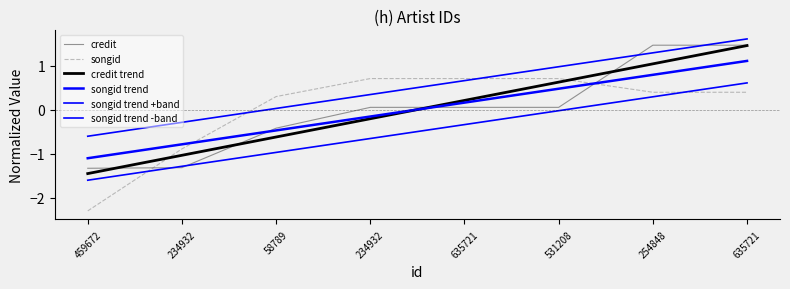

Is this an area chart (filled region under the line)?

No